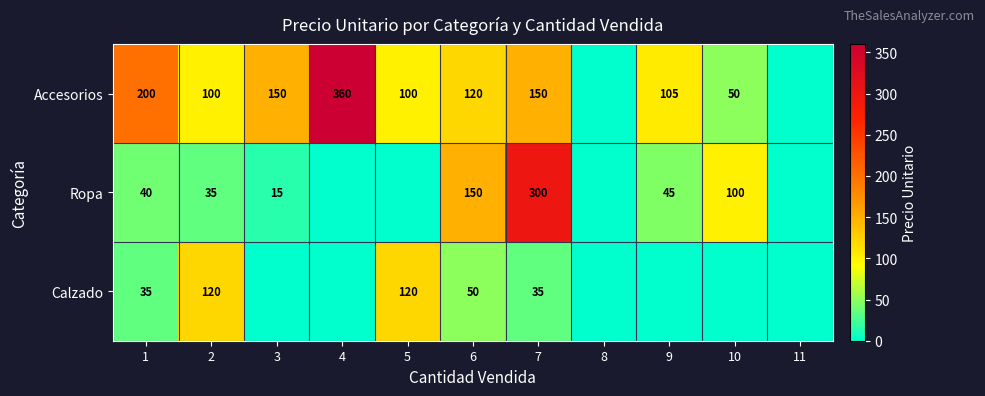

What is the difference between the Accesorios values at 10 and 5?

50